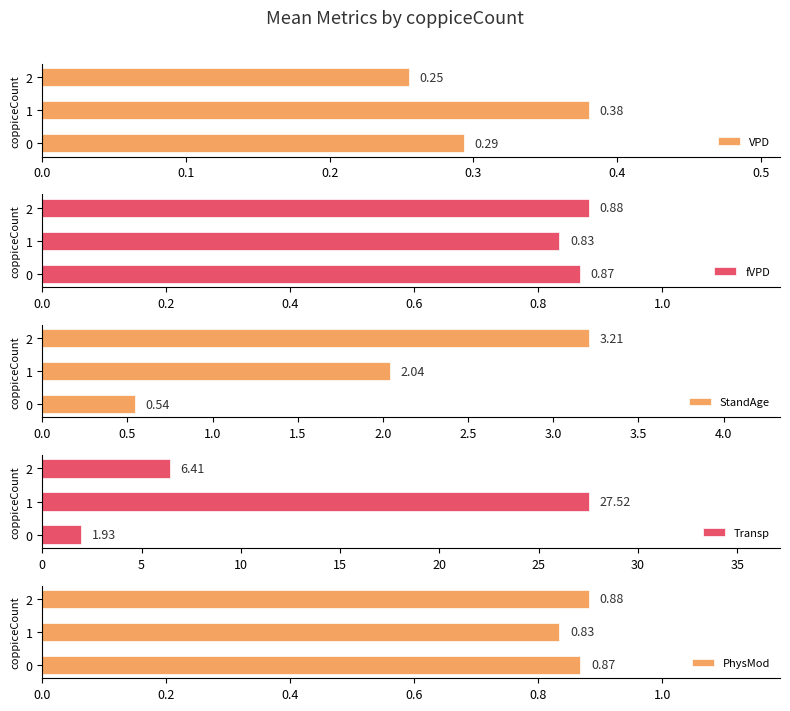

What is the value of the PhysMod bar at the 3rd from the left?

0.9